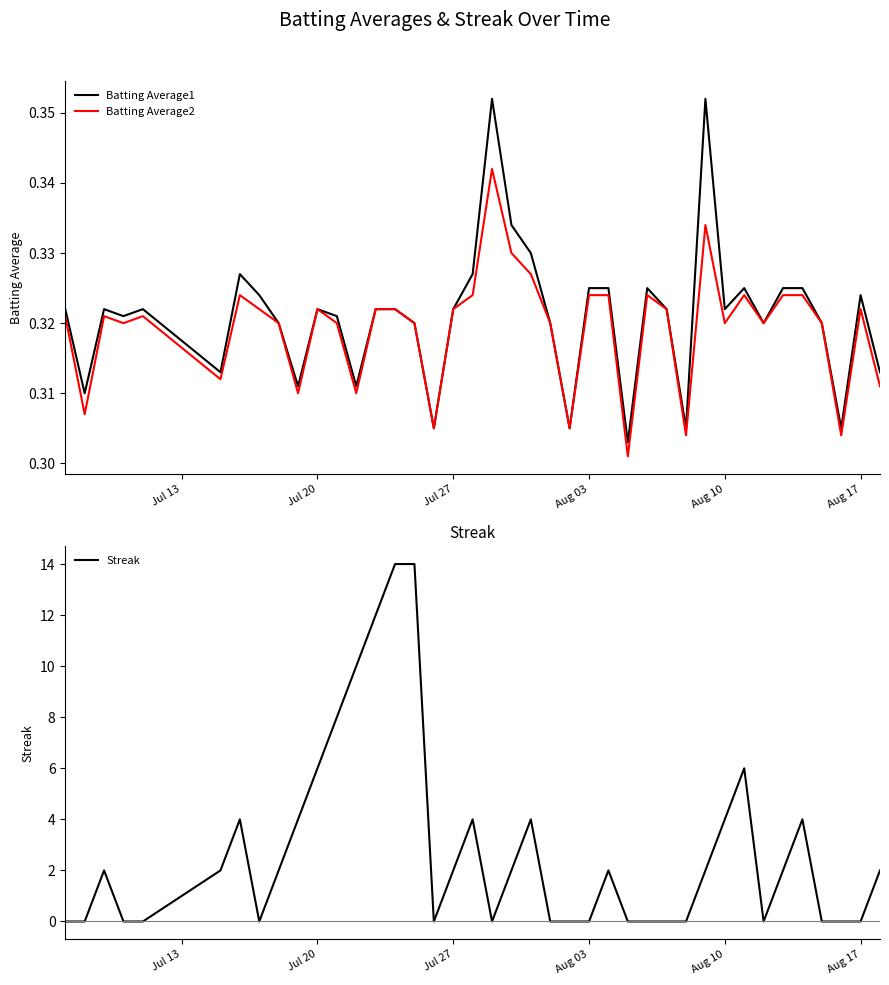

True or false: Streak has a value of 6.7 at 21.

False